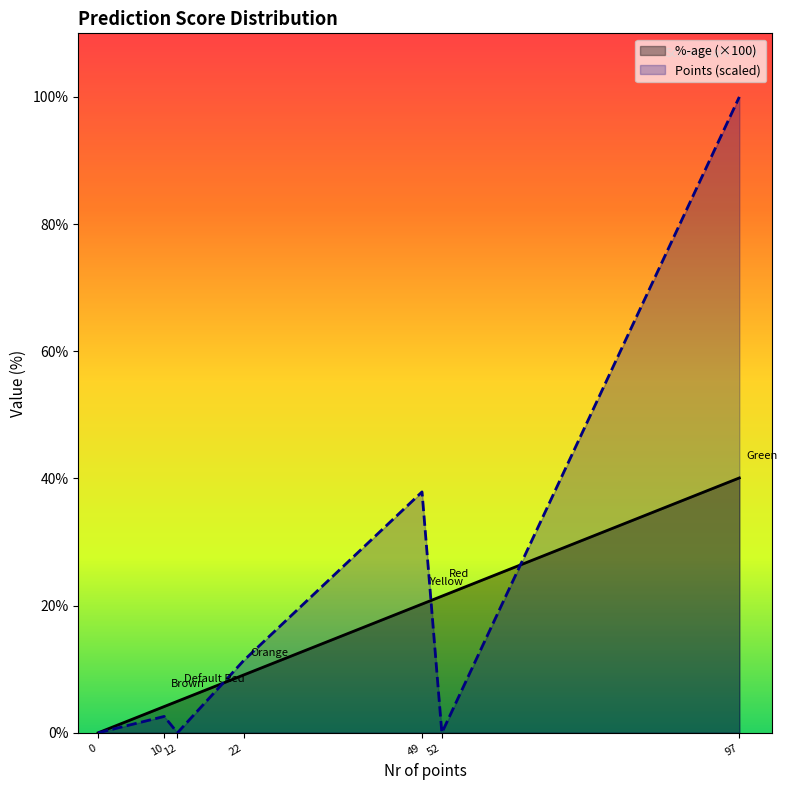

Read the %-age (×100) value at 12.

5.0